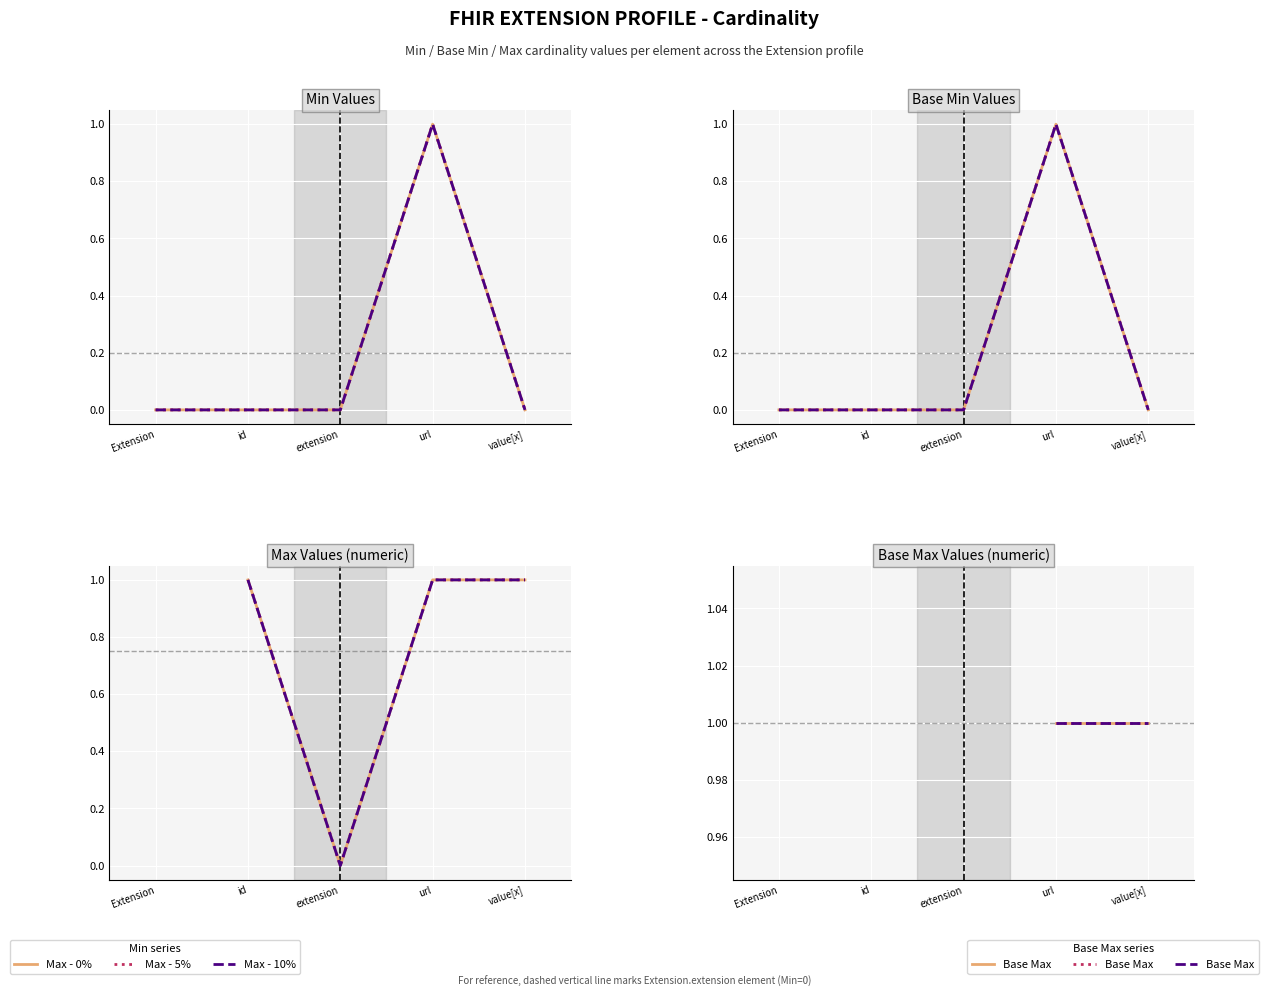

True or false: Min and Base Min cross at least once.

False